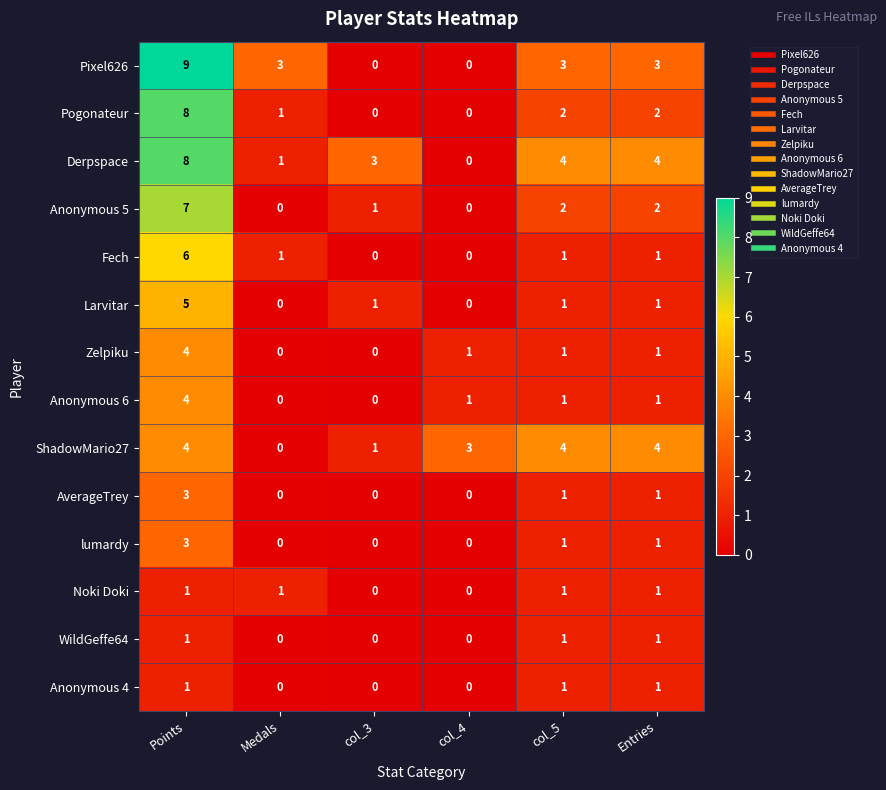

Is it true that WildGeffe64 equals 1 at col_5?

True